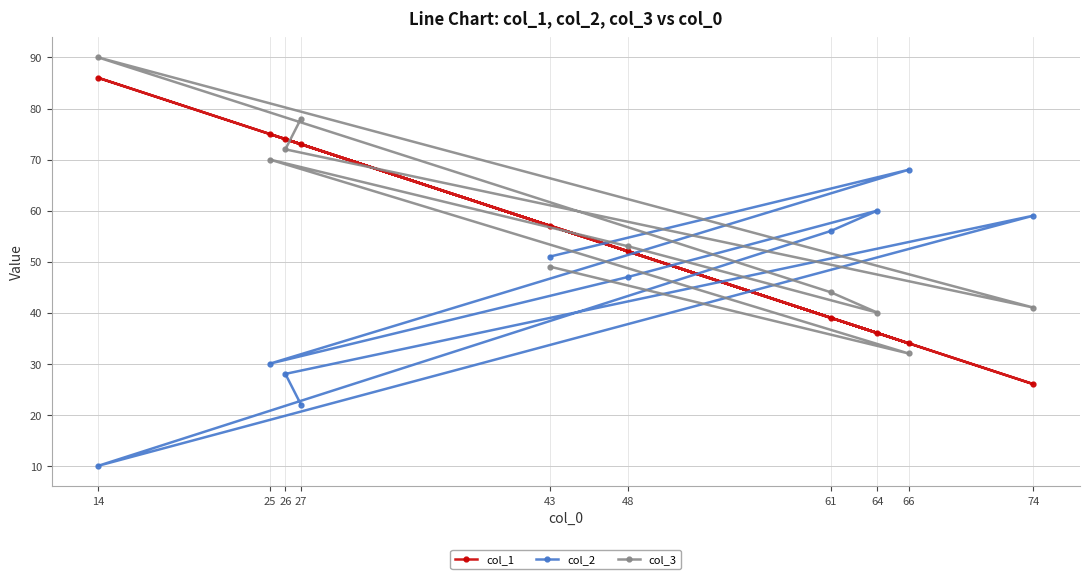

How many values in the col_1 series exceed 57?

4